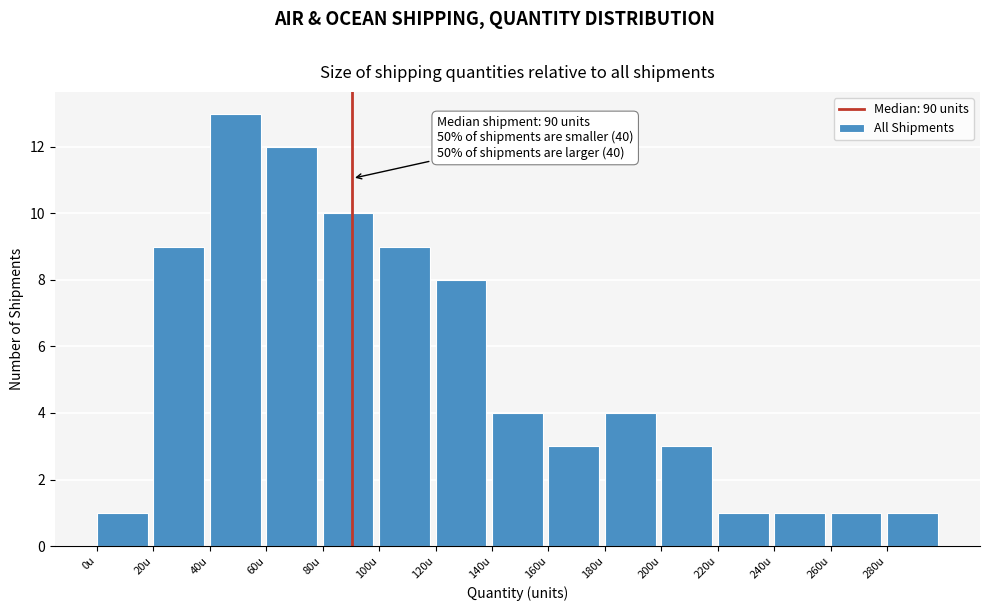

Over which range of the x-axis is the bar tallest?

40 to 60